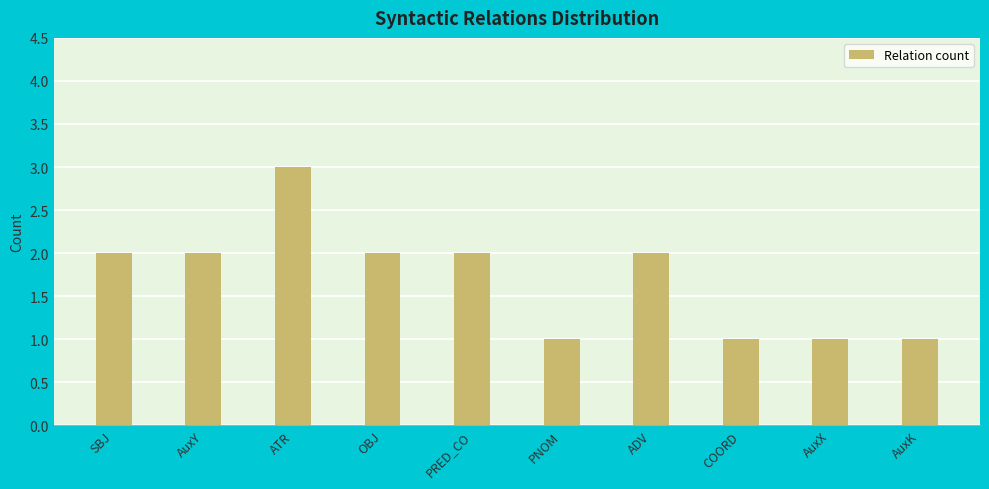

What is the sum of the values at AuxY and OBJ?

4